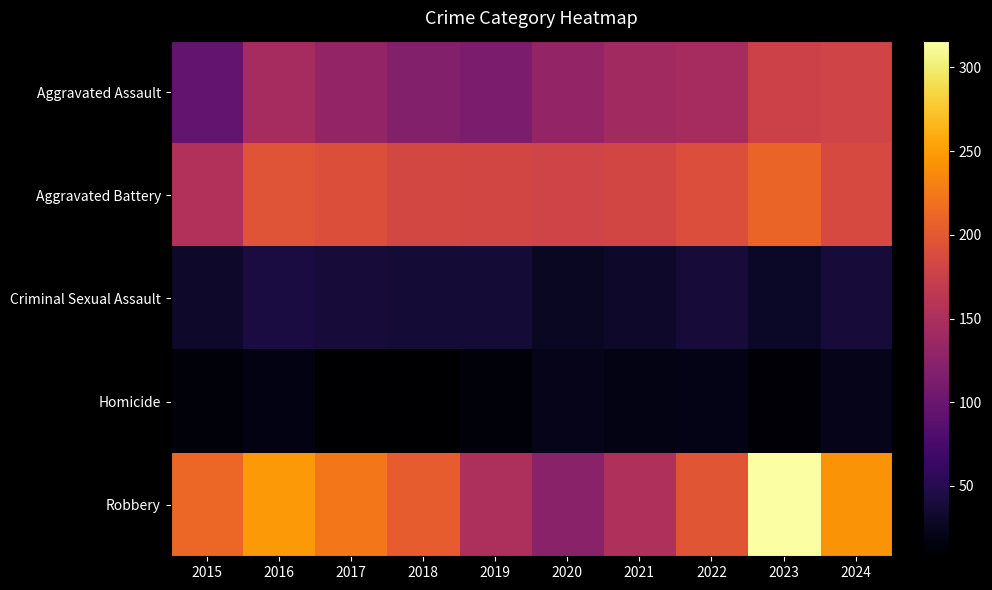

What is the smallest value displayed?

8